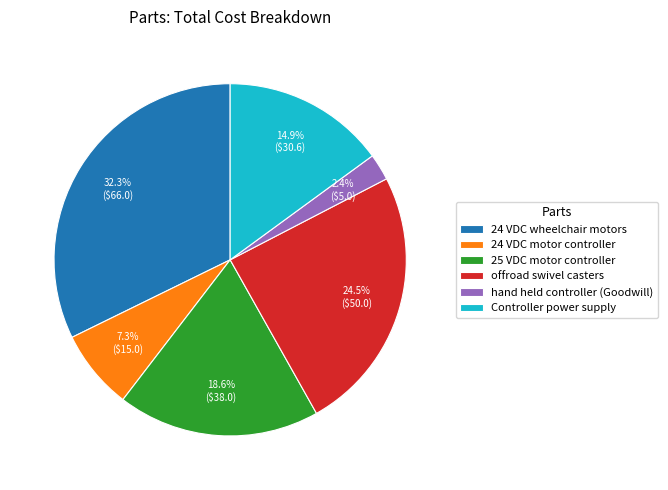

Between Controller power supply and offroad swivel casters, which is larger?

offroad swivel casters